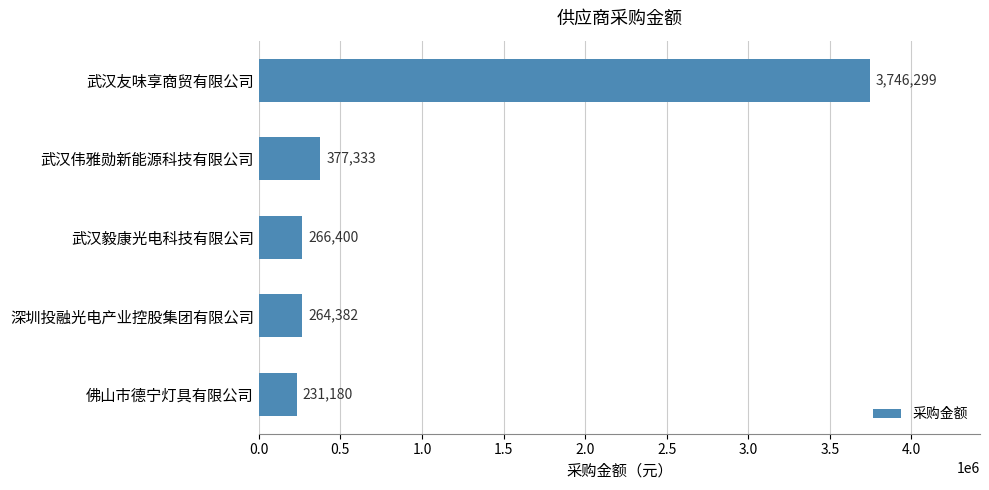

Rank the categories by value from highest to lowest.

武汉友味享商贸有限公司, 武汉伟雅勋新能源科技有限公司, 武汉毅康光电科技有限公司, 深圳投融光电产业控股集团有限公司, 佛山市德宁灯具有限公司